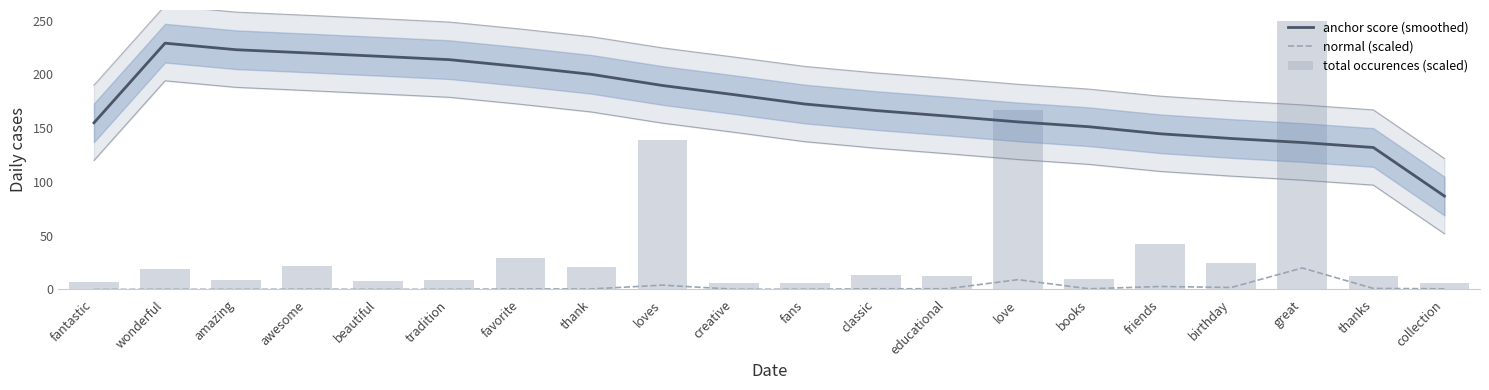

List the series in order of their peak value, highest first.

total occurences (scaled), anchor score (smoothed), normal (scaled)